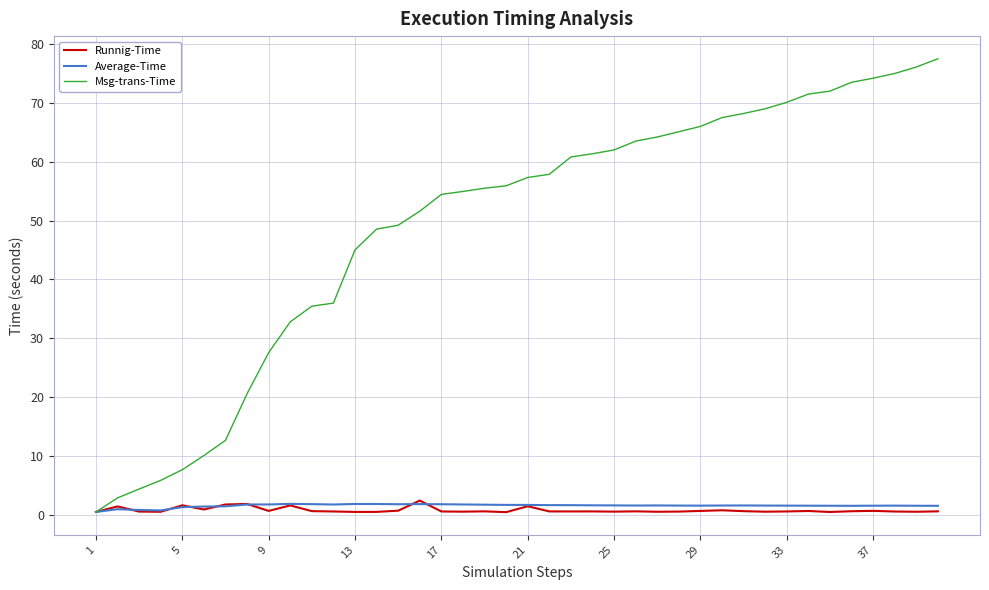

Which series has the largest total across all categories?

Msg-trans-Time